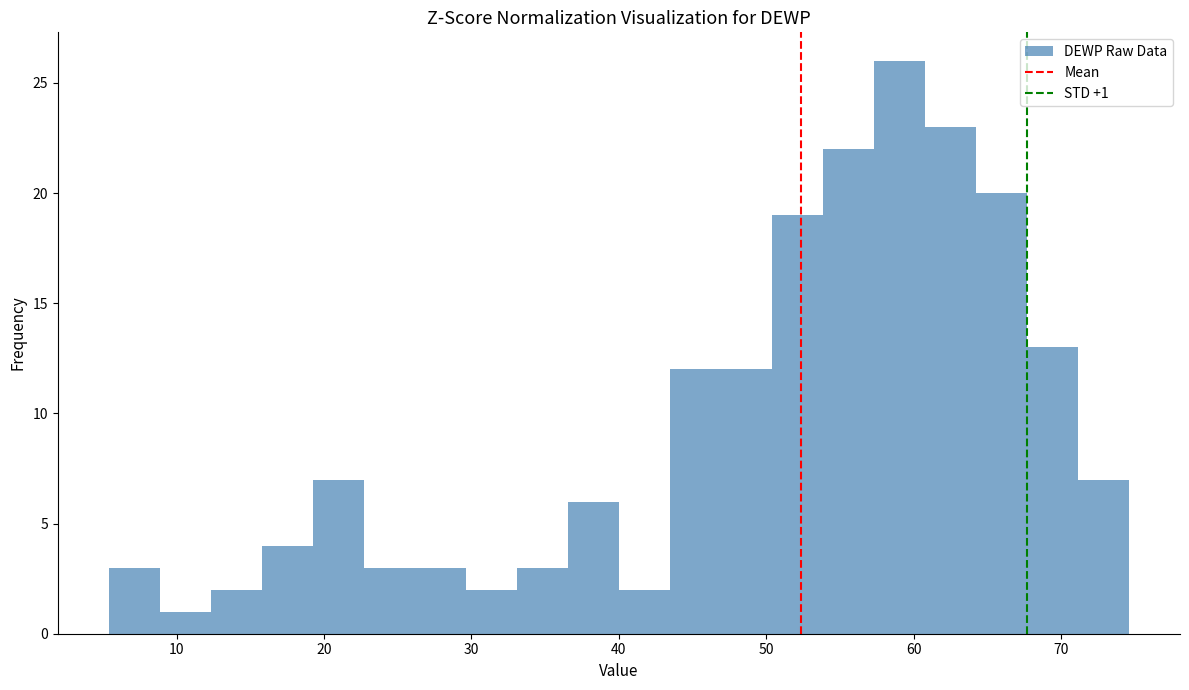

Read against the x-axis, roughly where is the centre of the tallest bar?

59